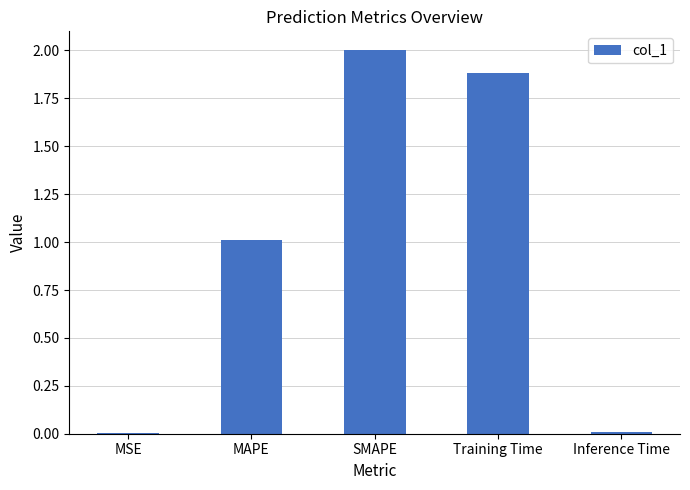

What is the approximate value at MAPE?

1.0